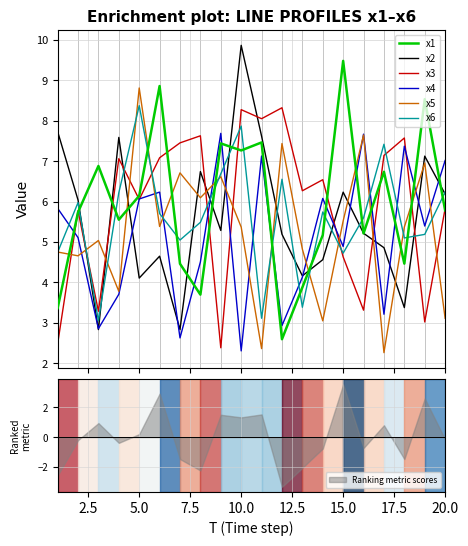

What is the minimum value for x1?

2.6